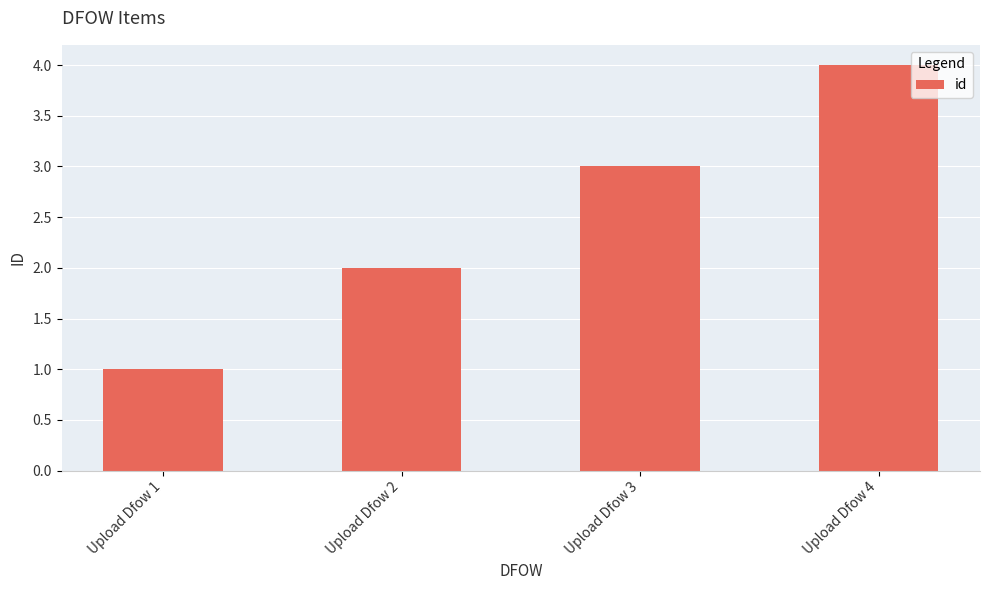

How many bars are there in total?

4